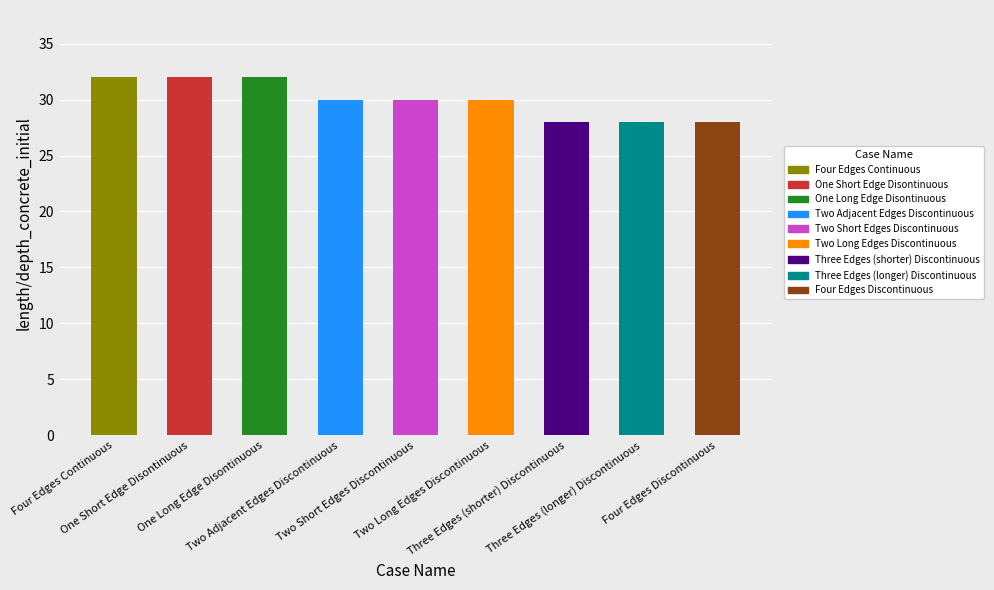

Is it true that the value at Two Adjacent Edges Discontinuous is 30?

True